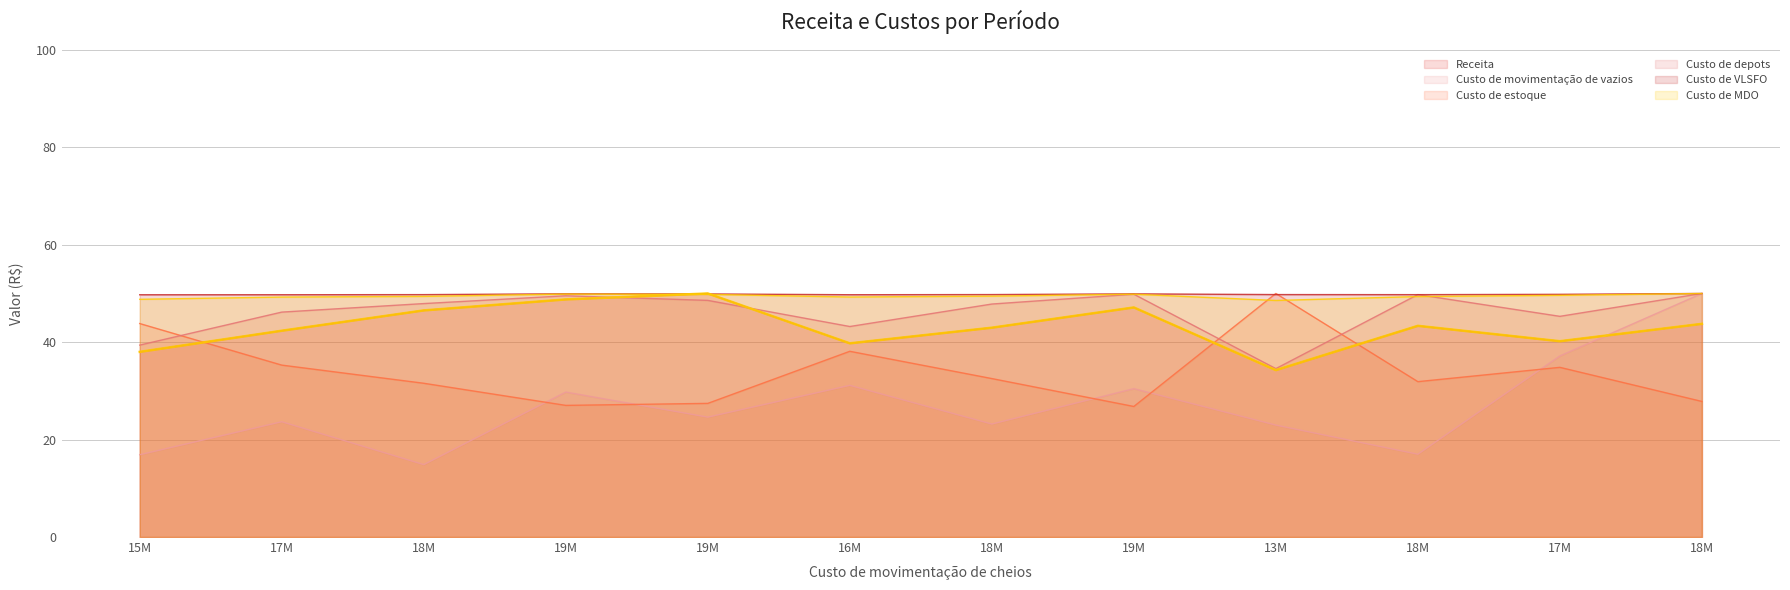

What is the sum of all Custo de estoque values?

407.2